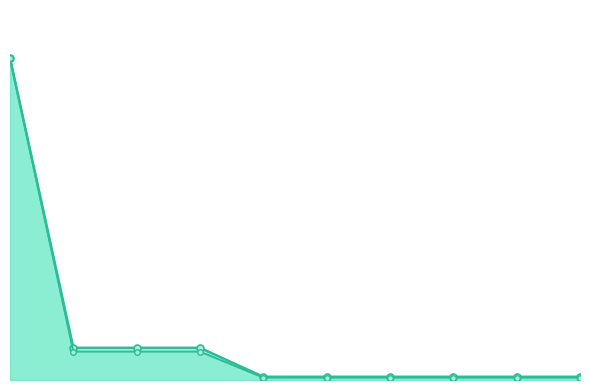

What is the value of the BackorderCosts point at the 4th from the left?

2.4